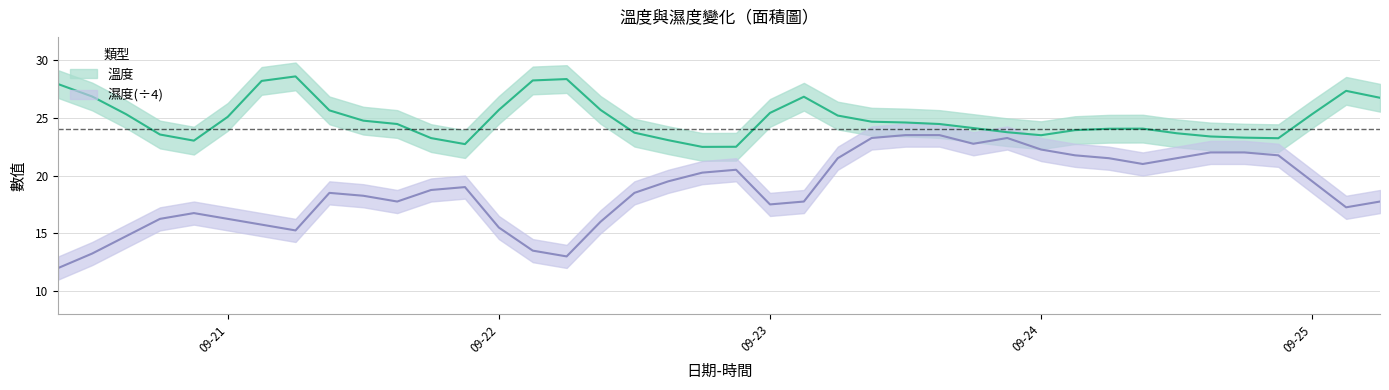

True or false: 濕度 and 溫度 intersect in this chart.

False